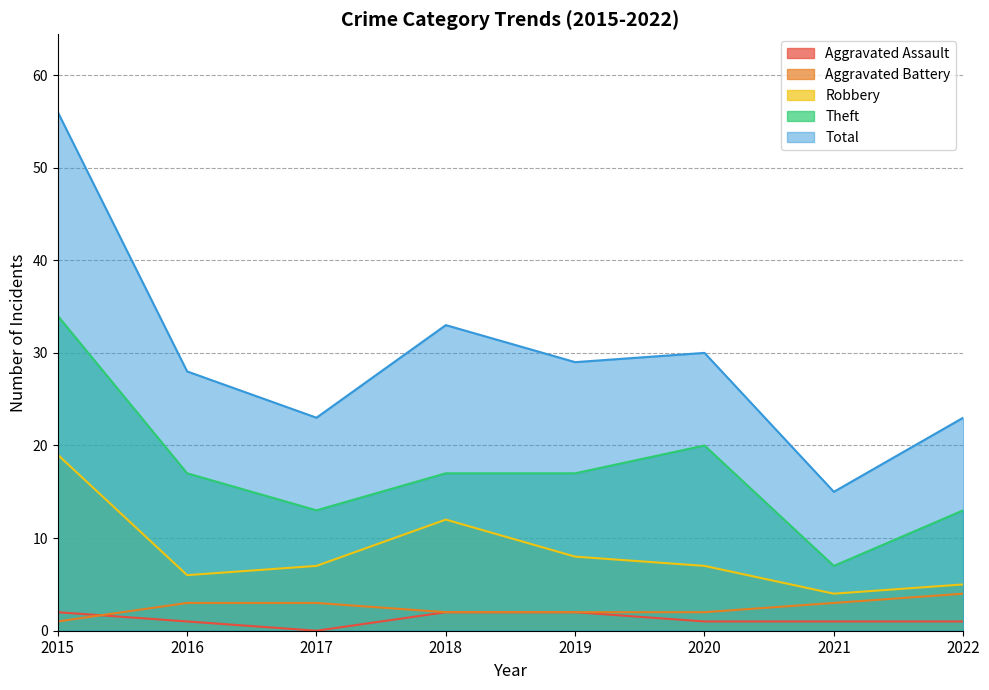

What is the difference between the second highest and minimum values in the Aggravated Assault series?

2